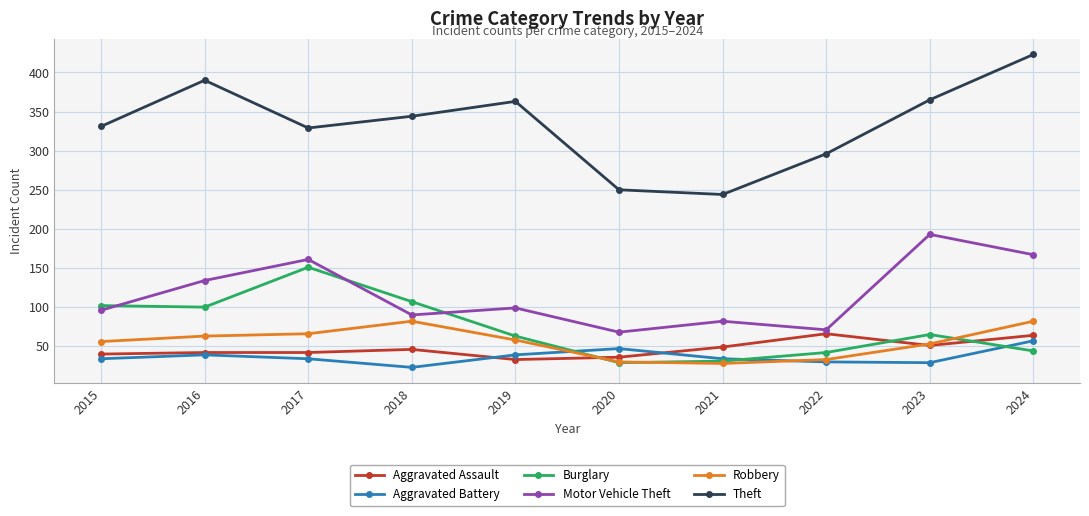

True or false: Motor Vehicle Theft and Aggravated Battery cross at least once.

False